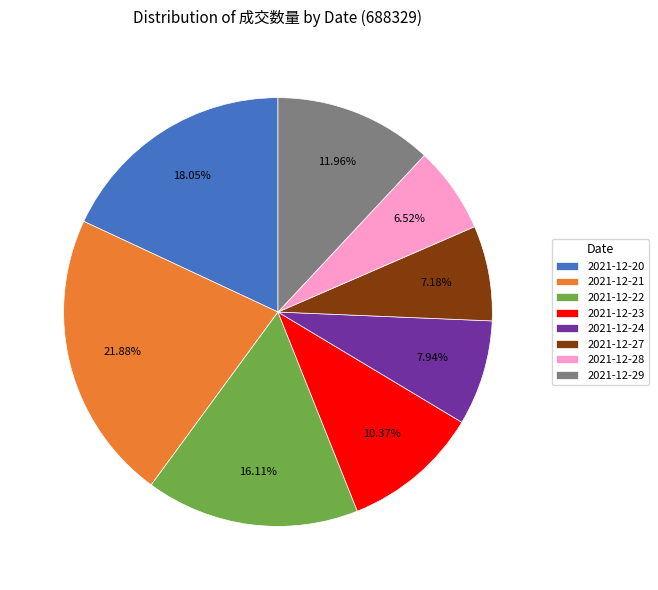

Which slice is the largest?

2021-12-21